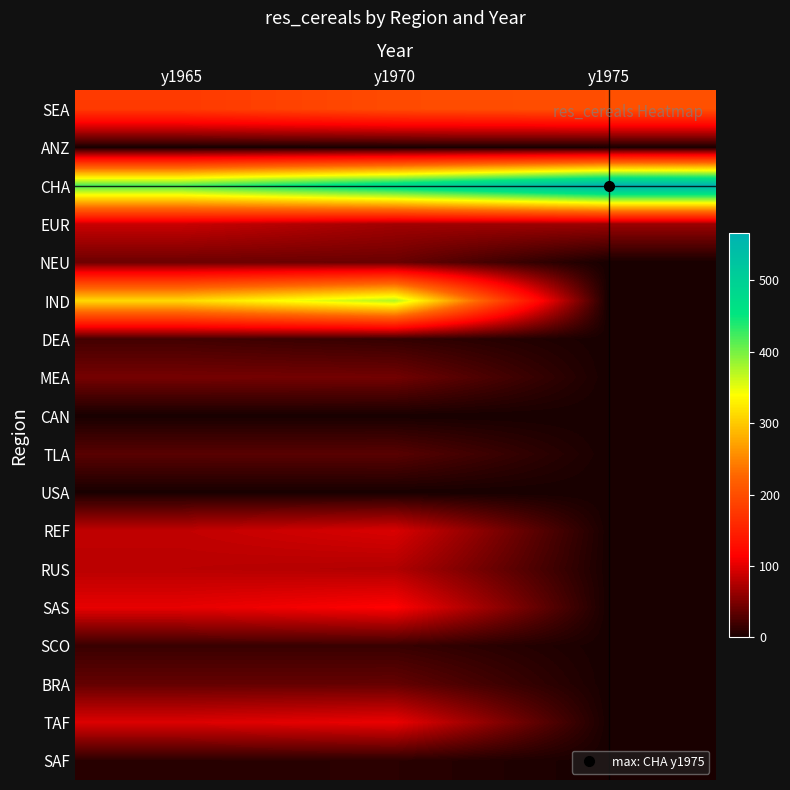

How many series are shown in this chart?

18